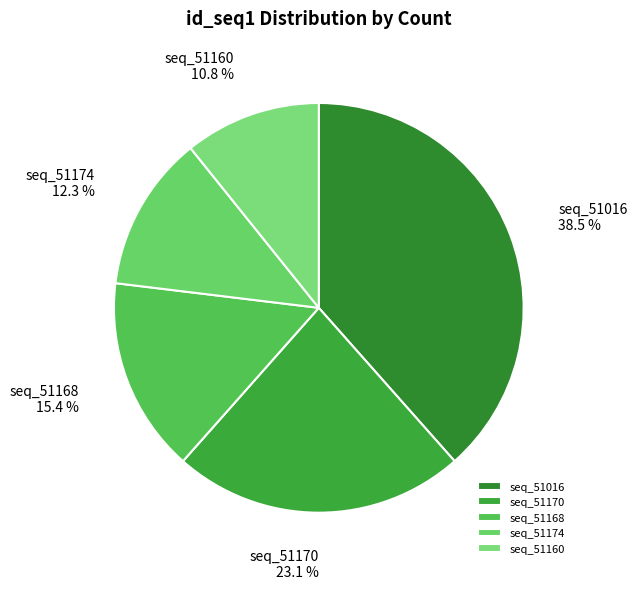

Count the number of slices in the pie.

5